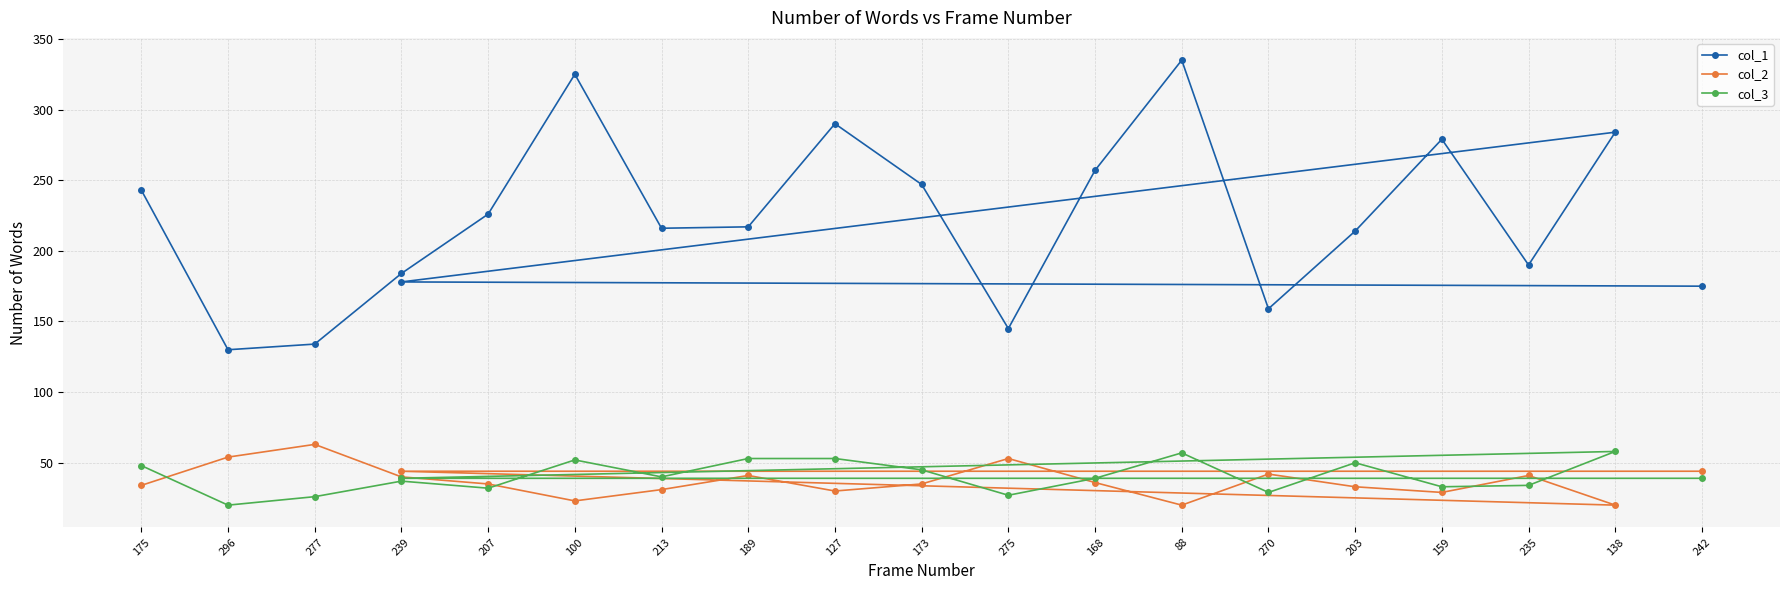

What is the minimum value shown in the chart?

20